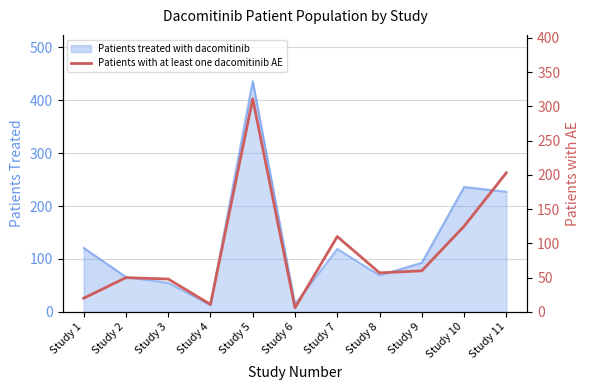

How many points are higher than both their immediate neighbors (excluding endpoints)?

3